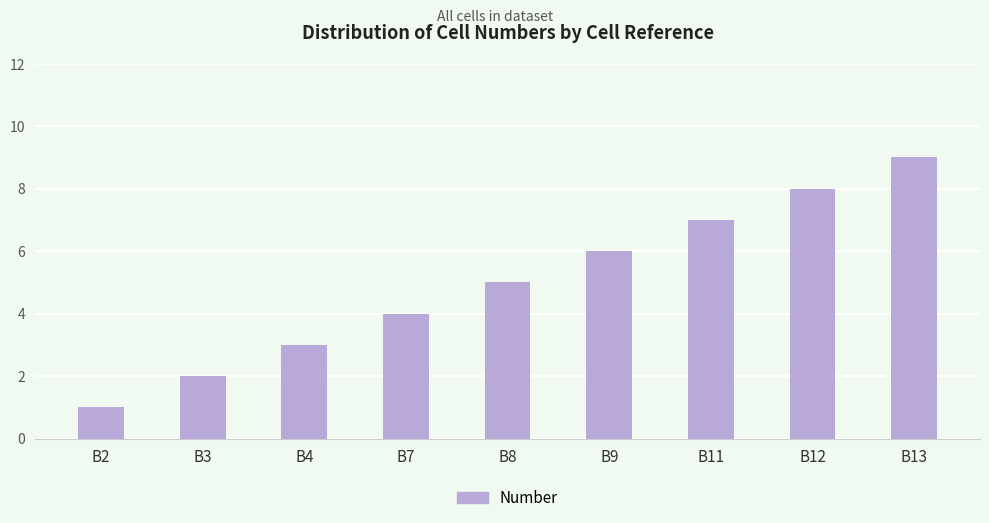

The value at B4 is 3. True or false?

True